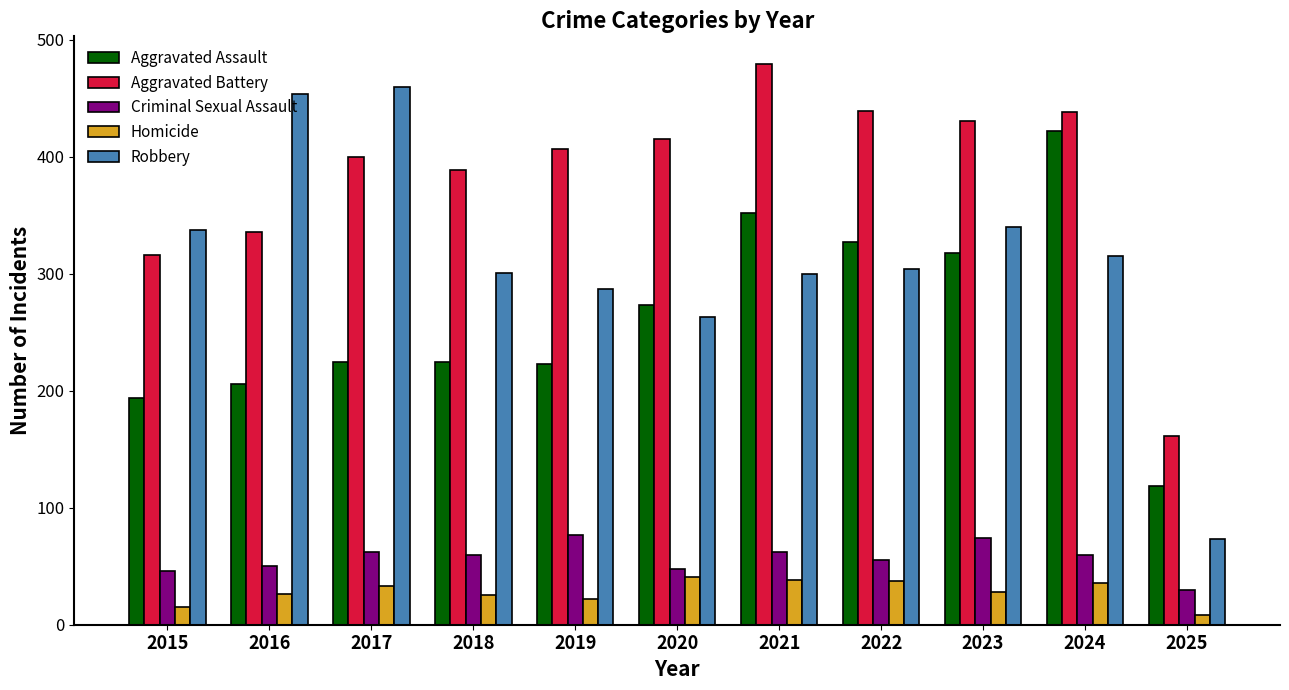

Rank the series by their maximum value, from lowest to highest.

Homicide, Criminal Sexual Assault, Aggravated Assault, Robbery, Aggravated Battery